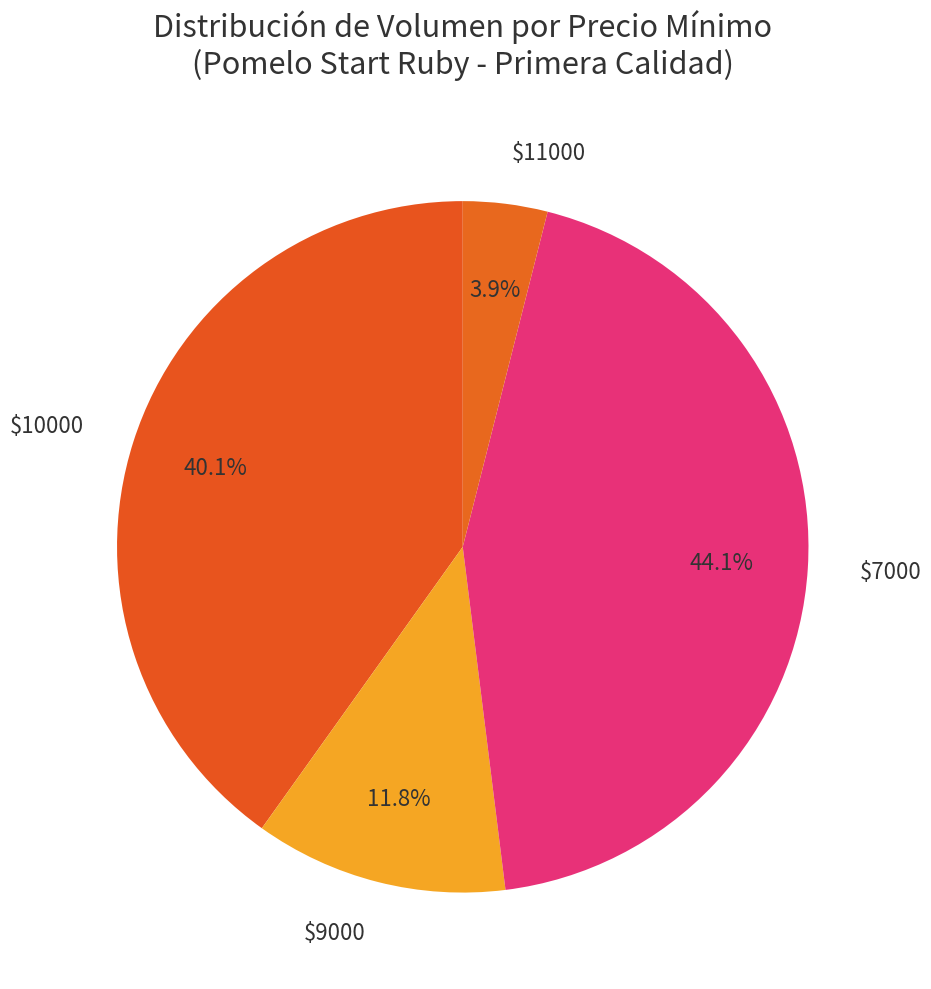

Count the number of slices in the pie.

4